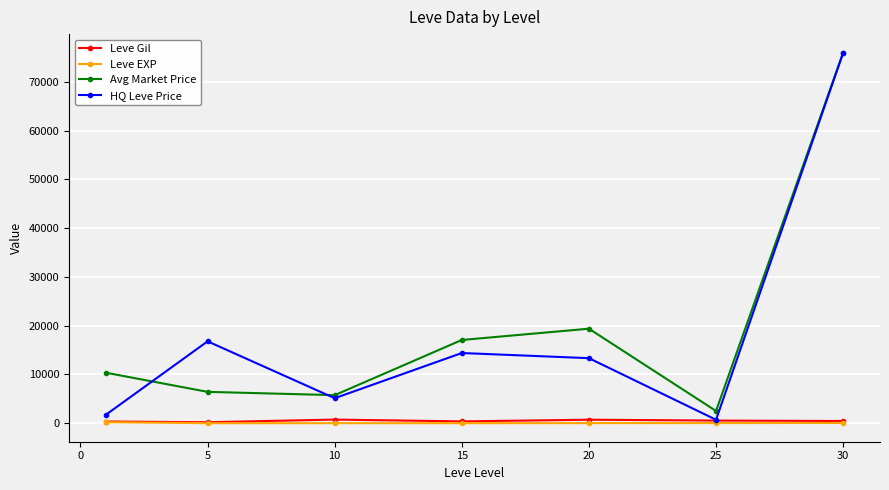

Which series has the widest spread of values?

HQ Leve Price